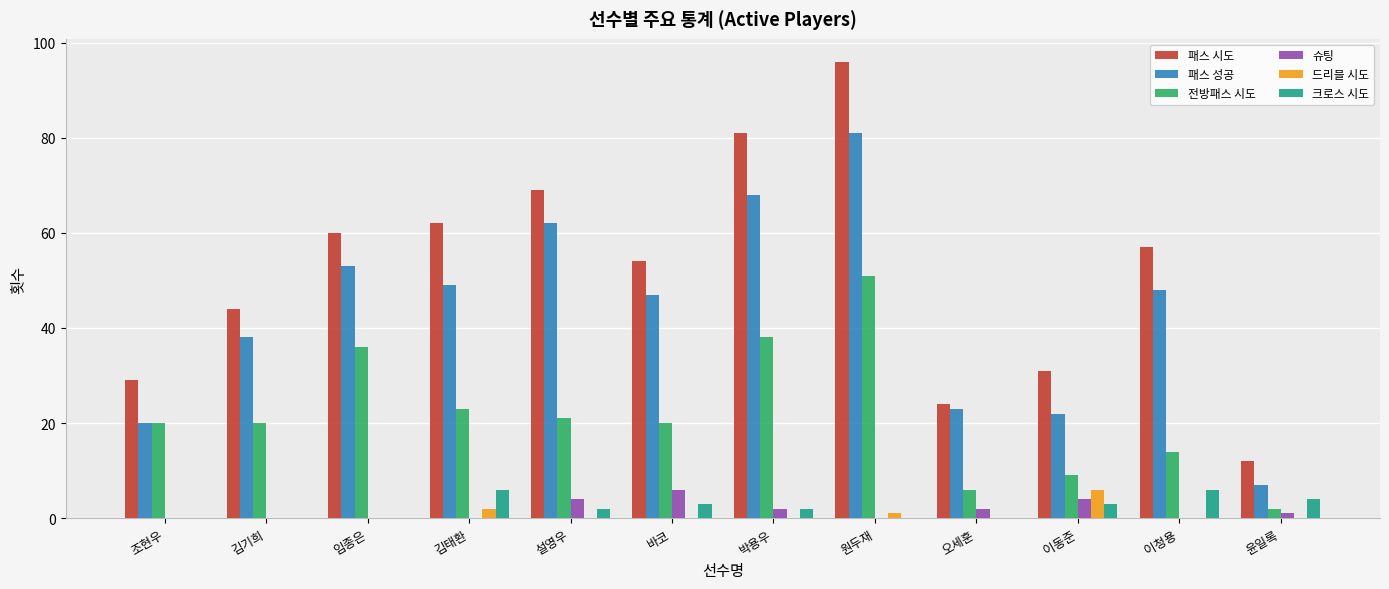

Between 임종은 and 윤일록, which series saw the biggest shift?

패스 시도